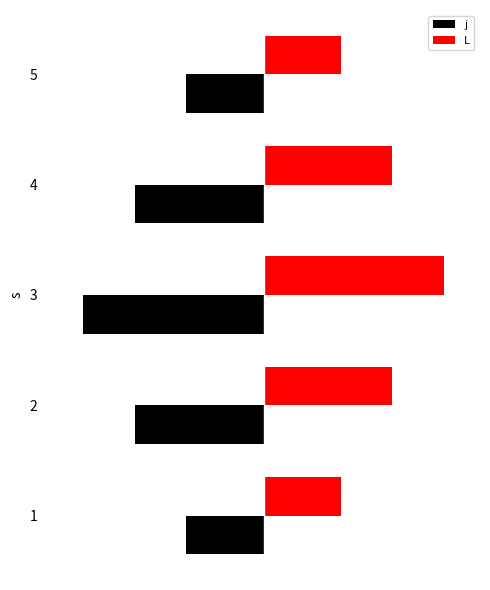

What is the difference between the maximum and second lowest values in the L series?

84